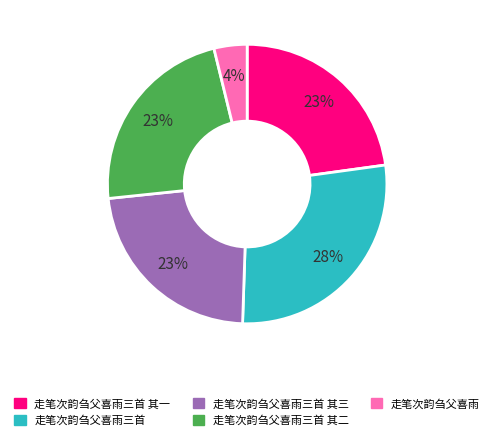

To the nearest percent, what is the difference between the 走笔次韵刍父喜雨三首 and 走笔次韵刍父喜雨三首 其三 slice percentages?

5%